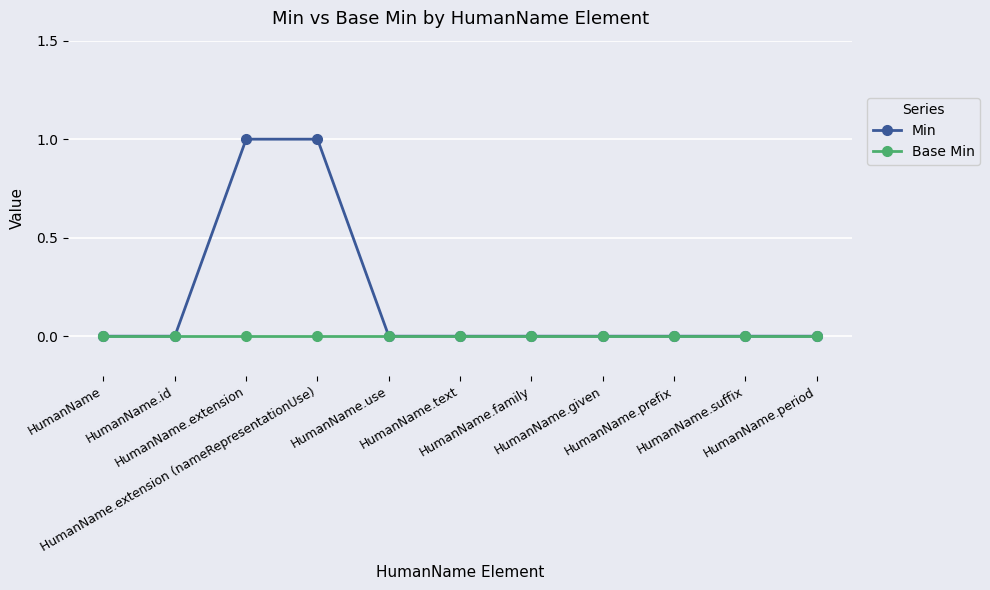

What is the difference between the second highest and second lowest values in the Min series?

1